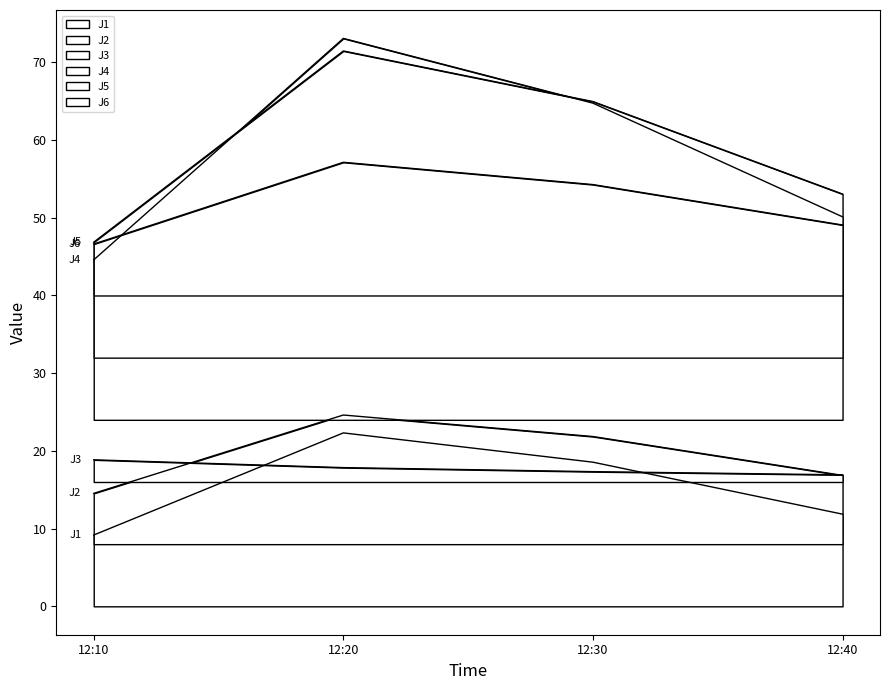

What is the minimum value for J5?

46.9